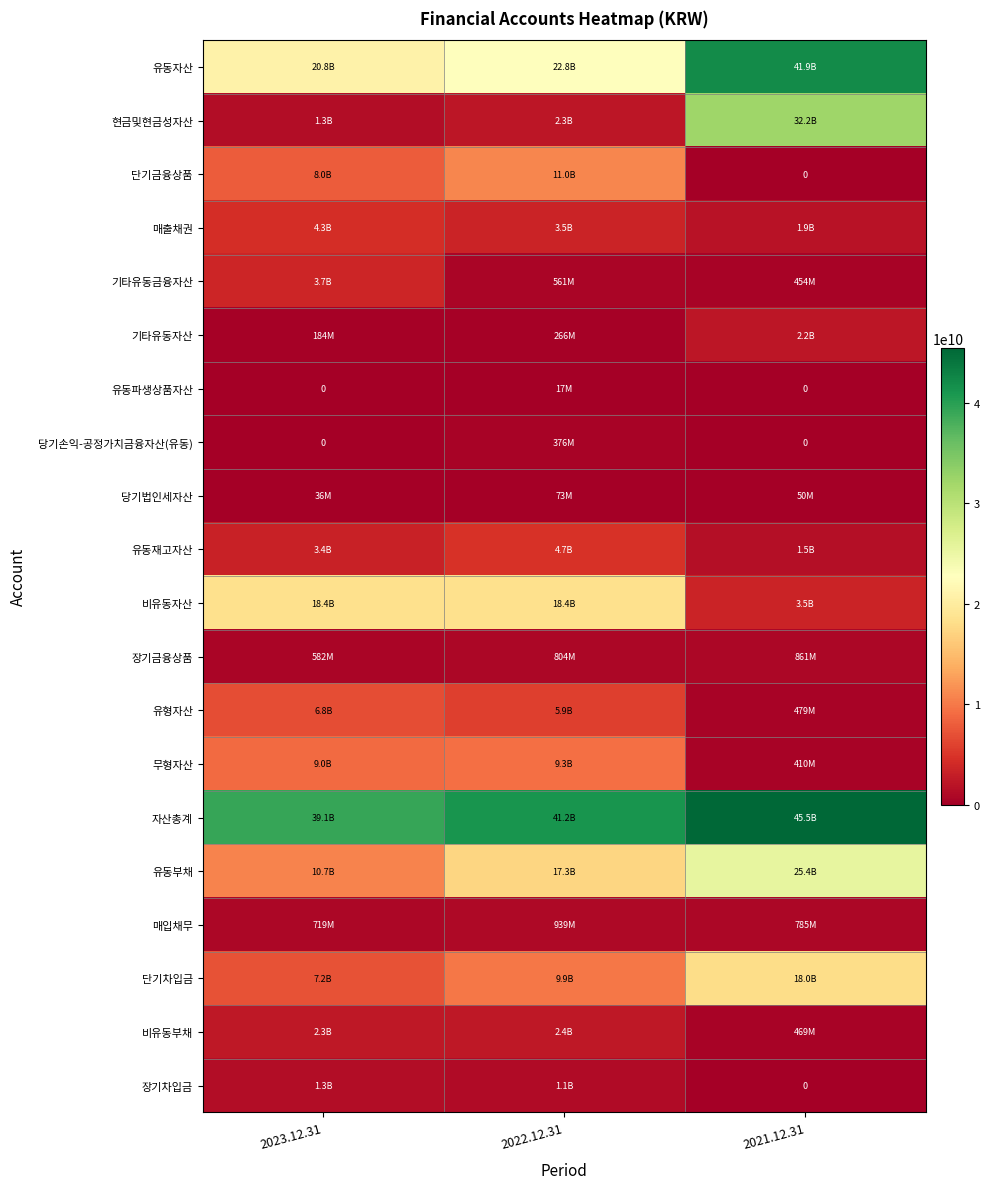

What is the sum of all 장기금융상품 values?

2247257534